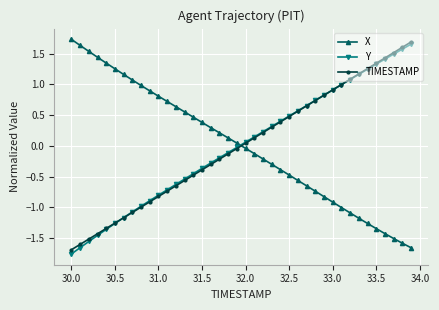

What is the difference between the second highest and second lowest values in the X series?

3.2